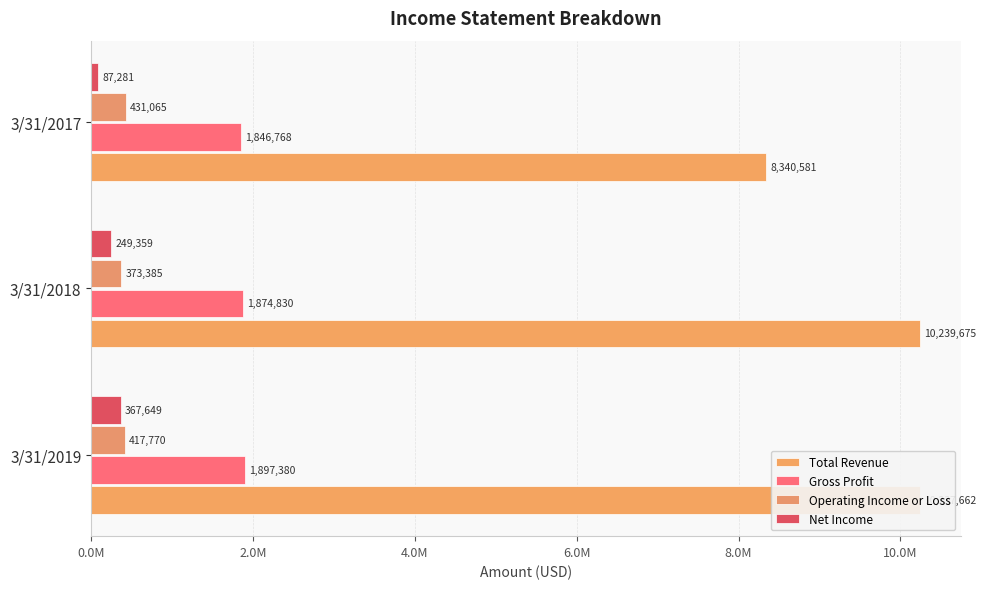

Where is Total Revenue nearest to the value 9290128?

3/31/2019